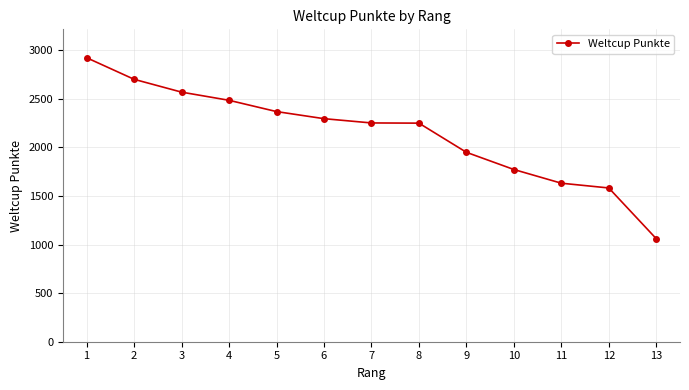

How many lines are shown in the chart?

1